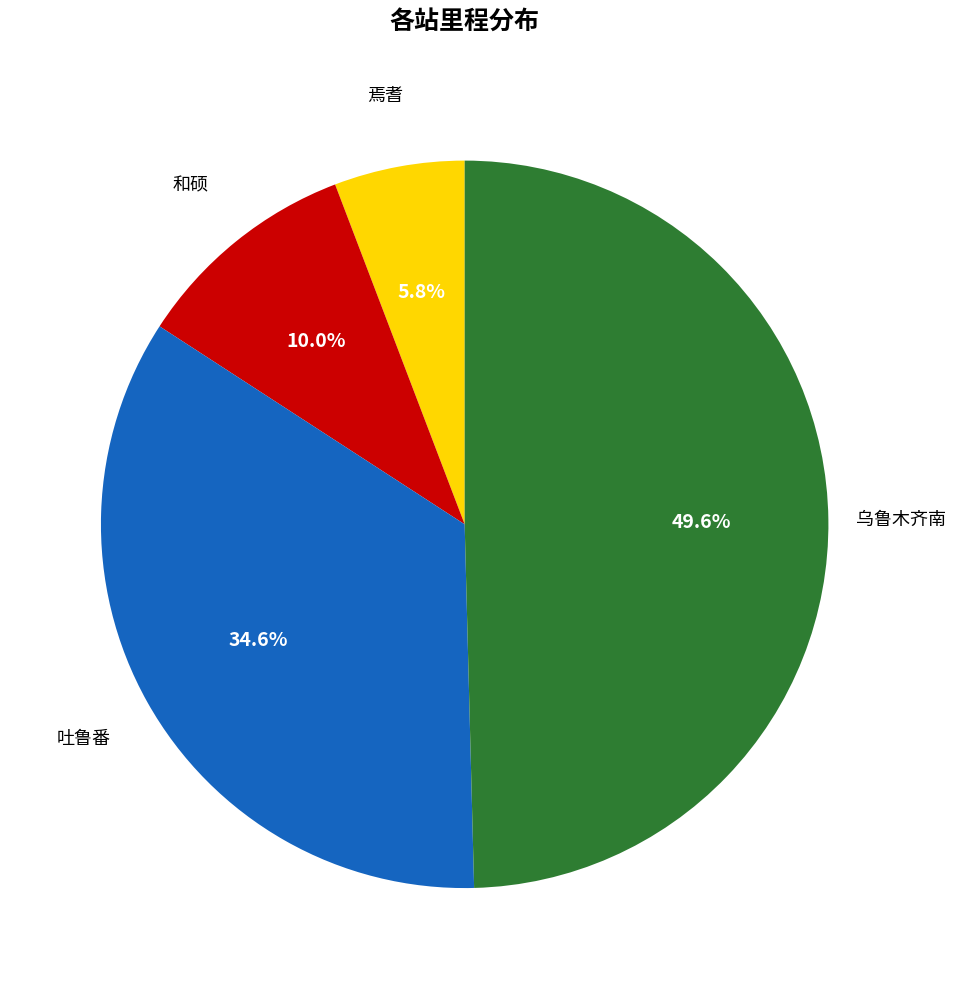

How many segments does this pie chart have?

4